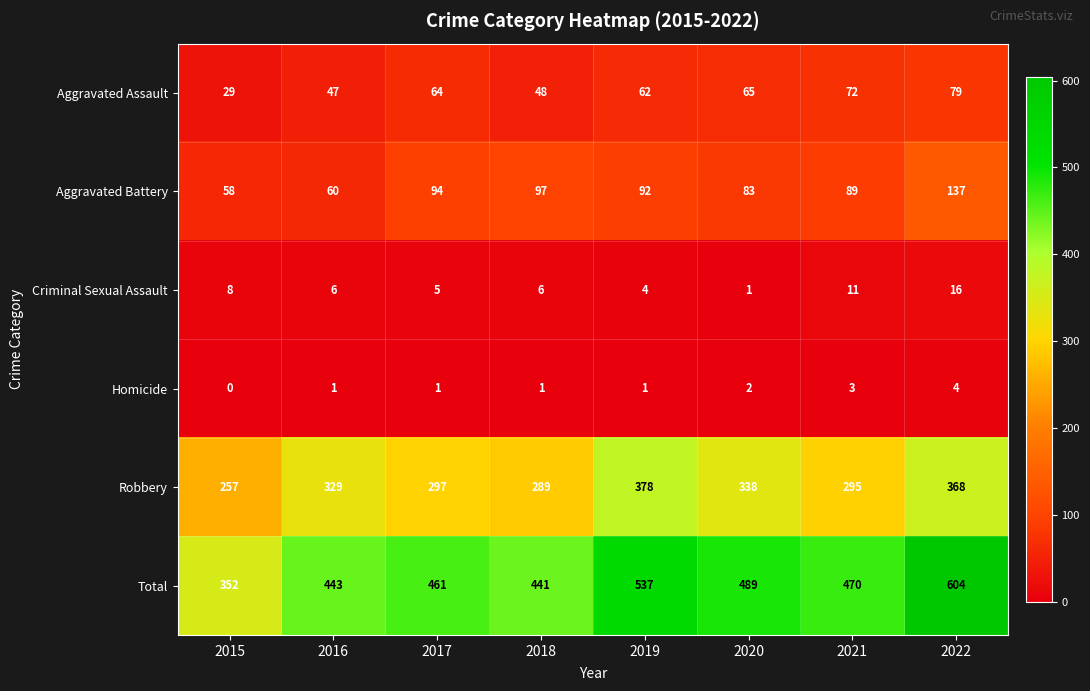

Where is Homicide nearest to the value 2?

2020